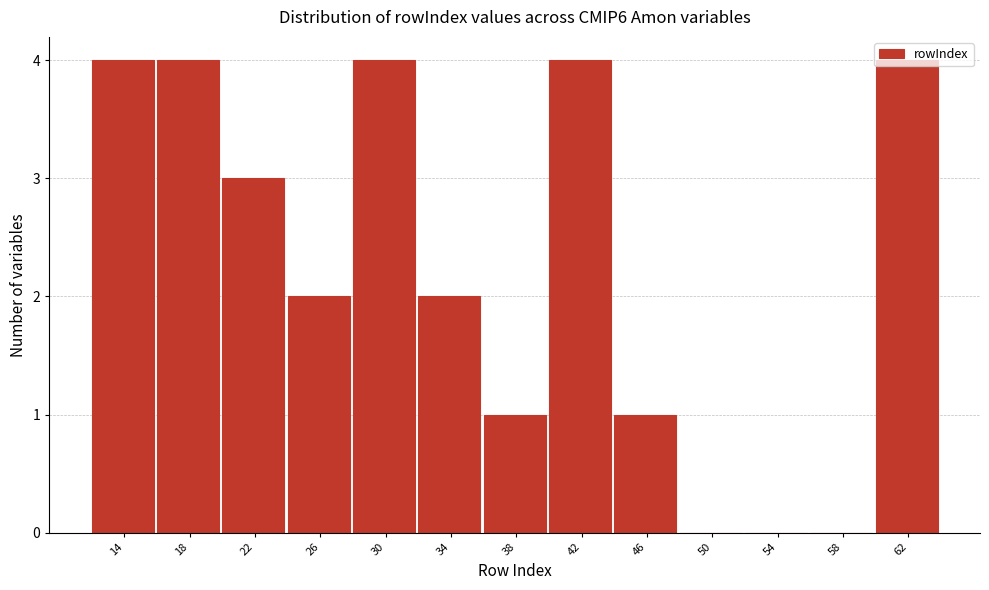

Is it true that the value at 50 is -1?

False